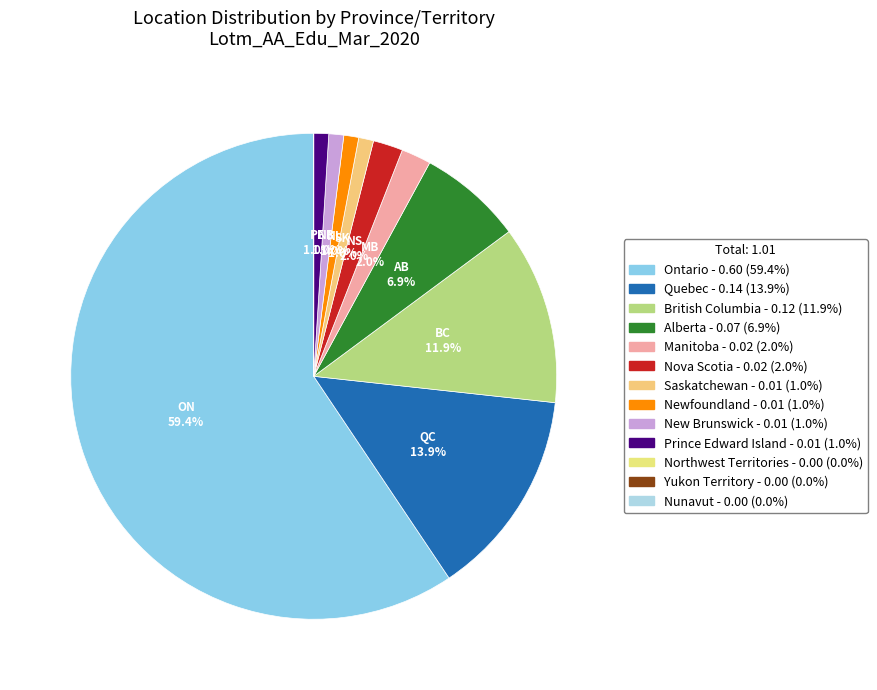

Which slice represents more than half of the pie?

Ontario